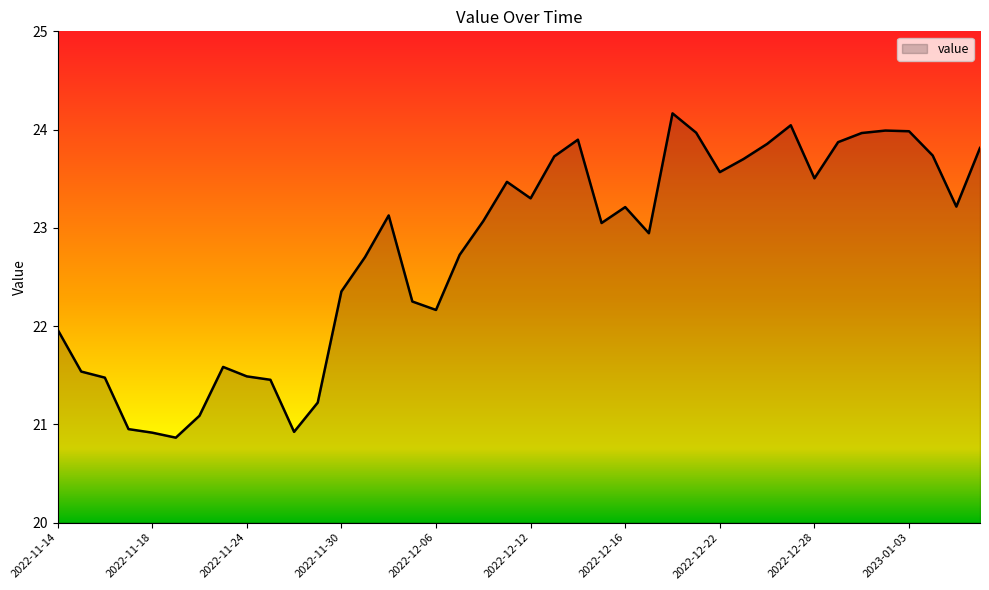

What is the smallest value displayed?

20.9